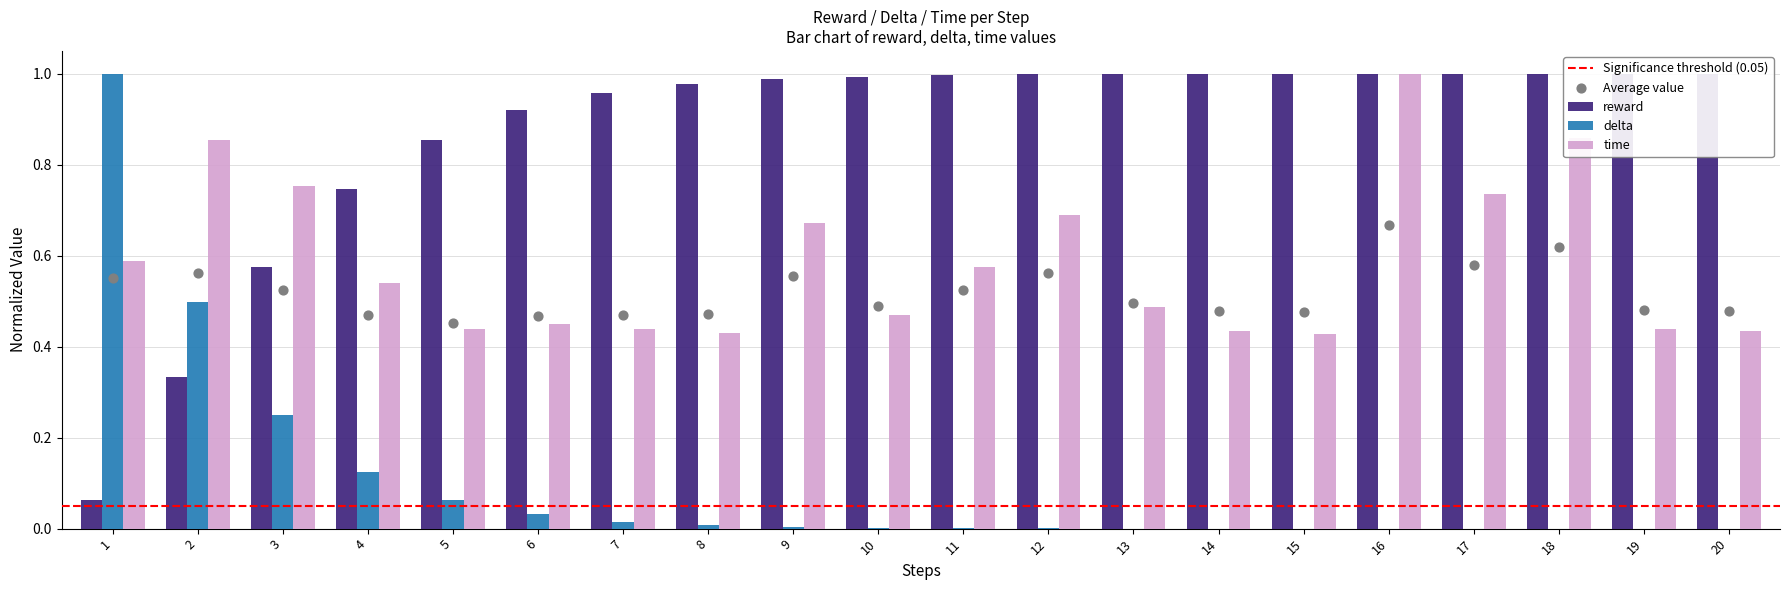

Which series reaches the minimum Y coordinate?

delta